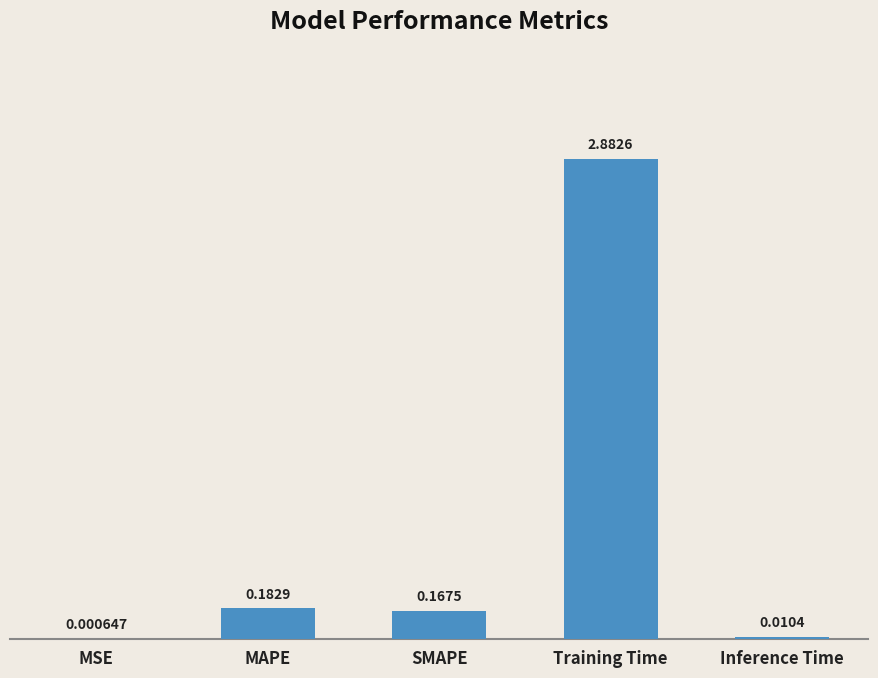

How many categories are shown in the chart?

5